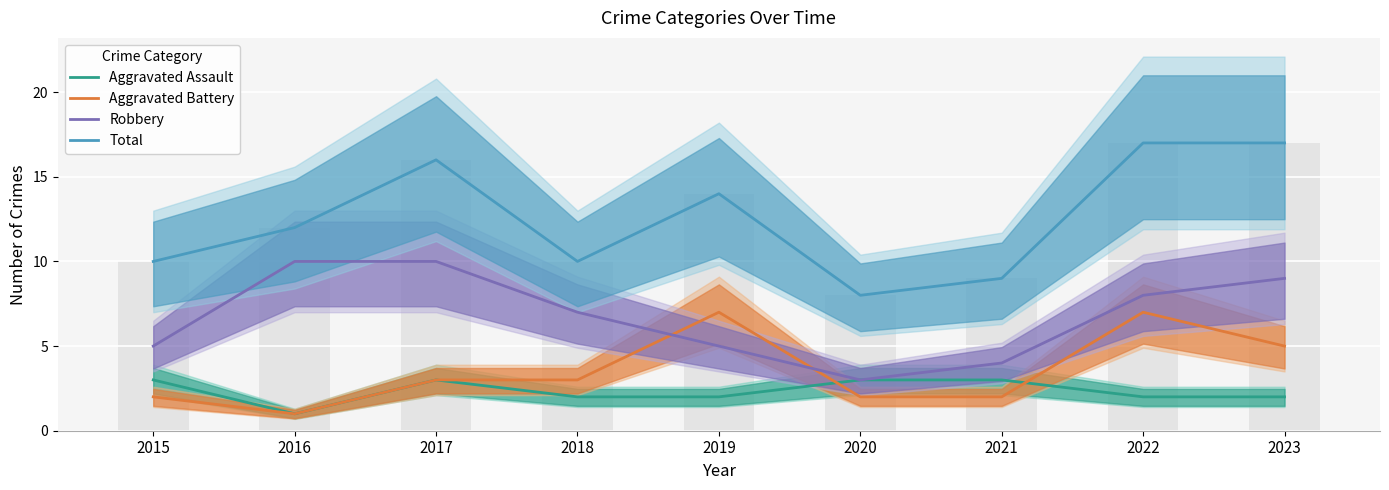

At which label is Aggravated Assault closest to 2?

2018